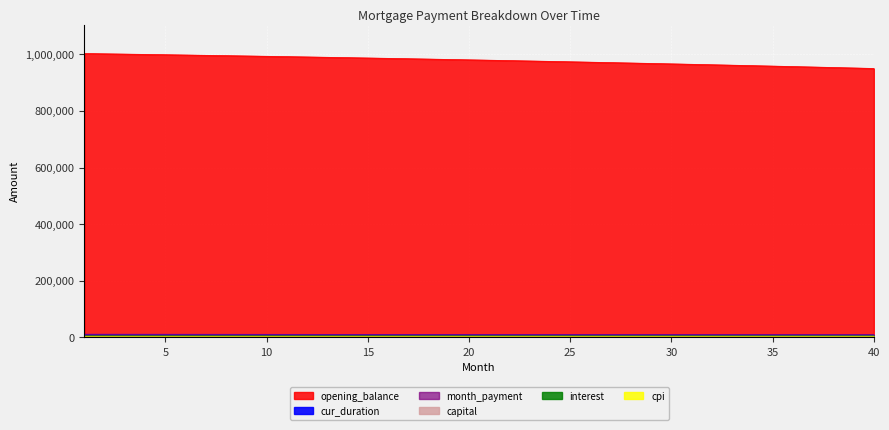

At which category is the sum across all series the highest?

1